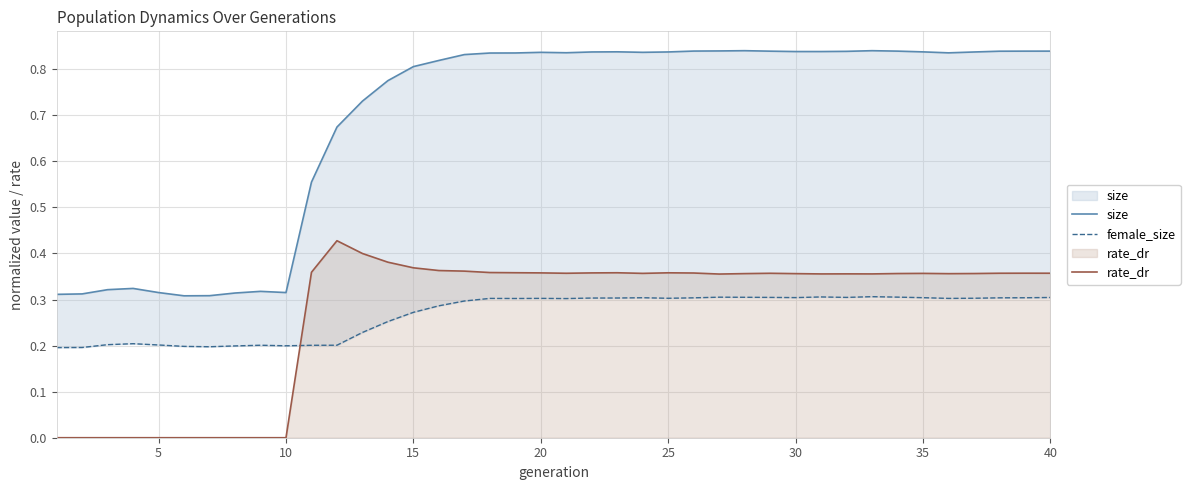

The rate_dr series shows 0.2 at 5. True or false?

False